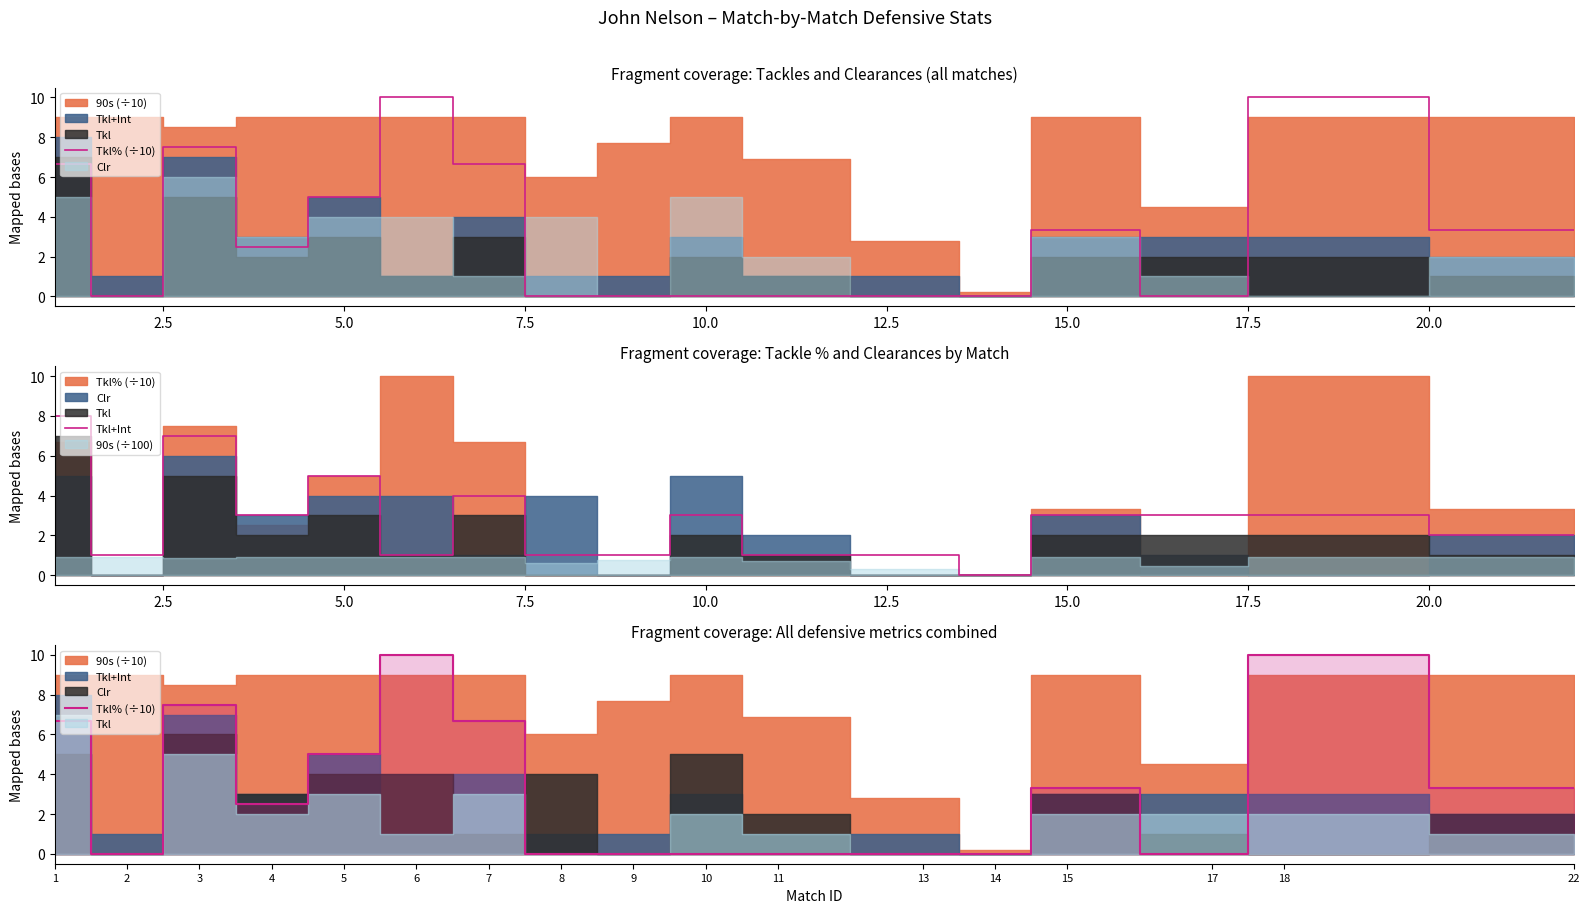

Does the chart display data point markers on the line(s)?

No